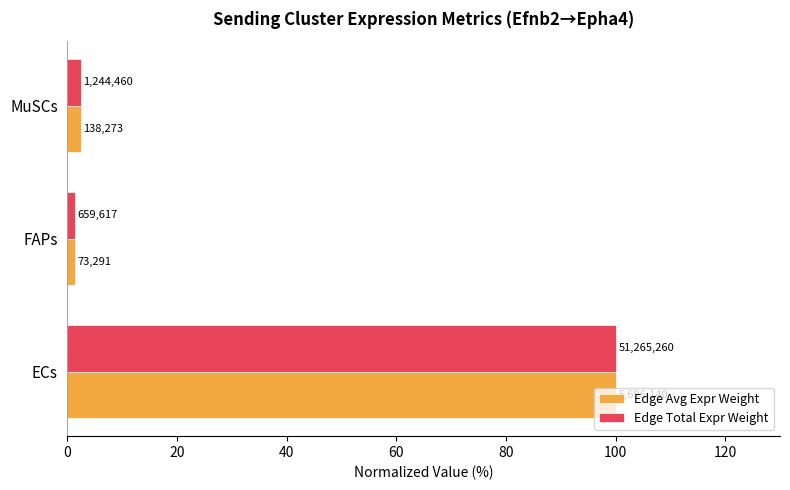

What are all the series names shown in the legend?

Edge Avg Expr Weight, Edge Total Expr Weight